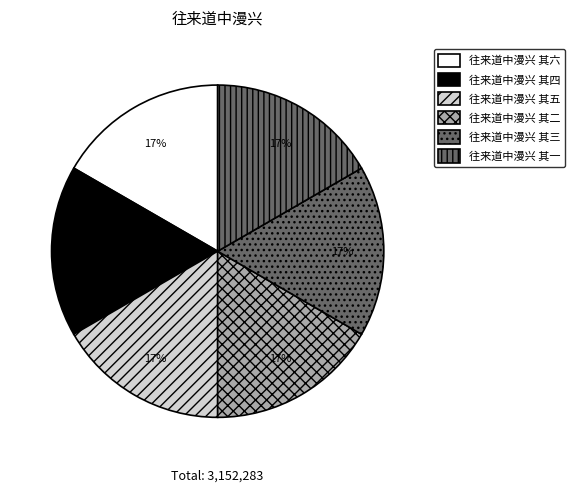

What percentage do 往来道中漫兴 其五 and 往来道中漫兴 其一 together represent?

33.3%